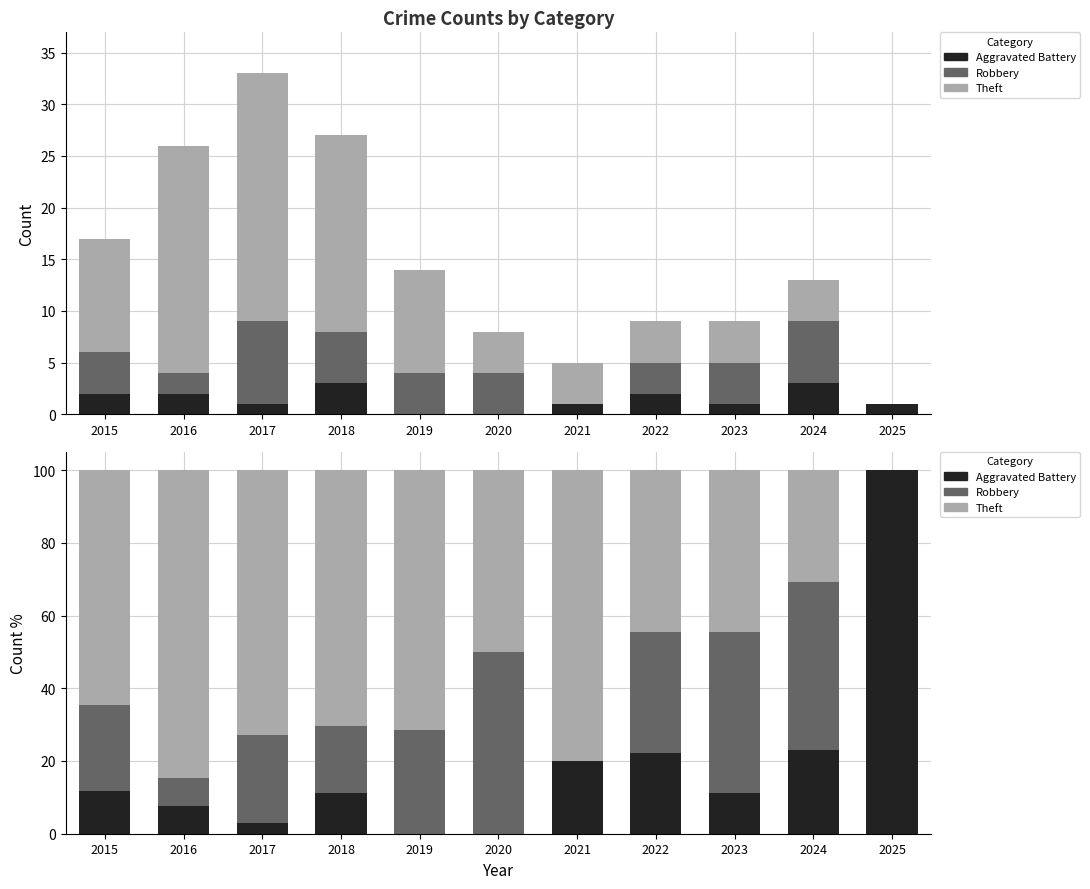

Are the bars horizontal?

No